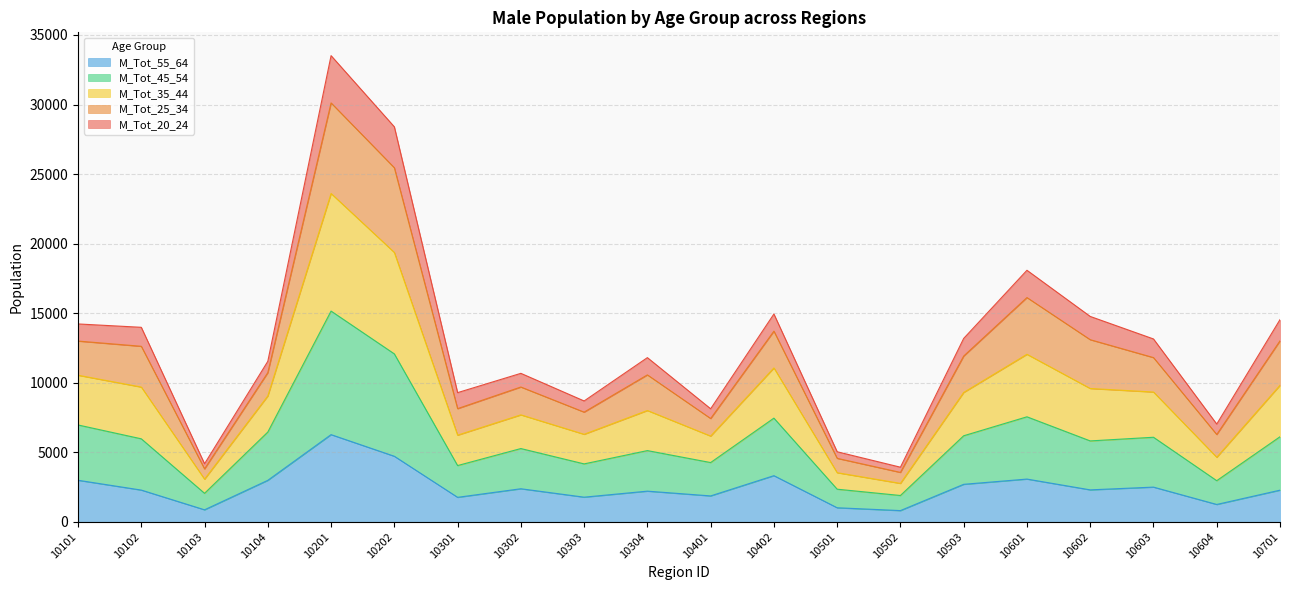

What are all the series names shown in the legend?

M_Tot_55_64, M_Tot_45_54, M_Tot_35_44, M_Tot_25_34, M_Tot_20_24